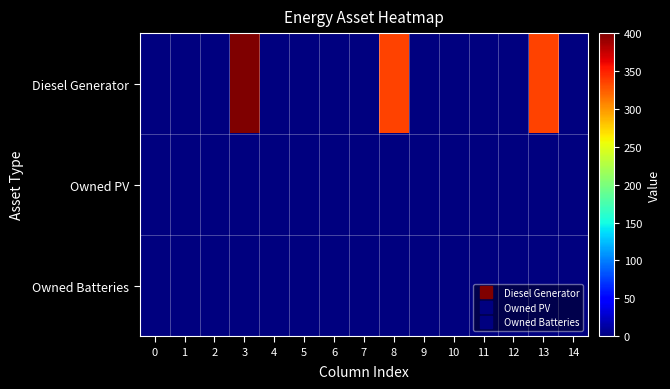

Which label corresponds to the largest value in the chart?

3